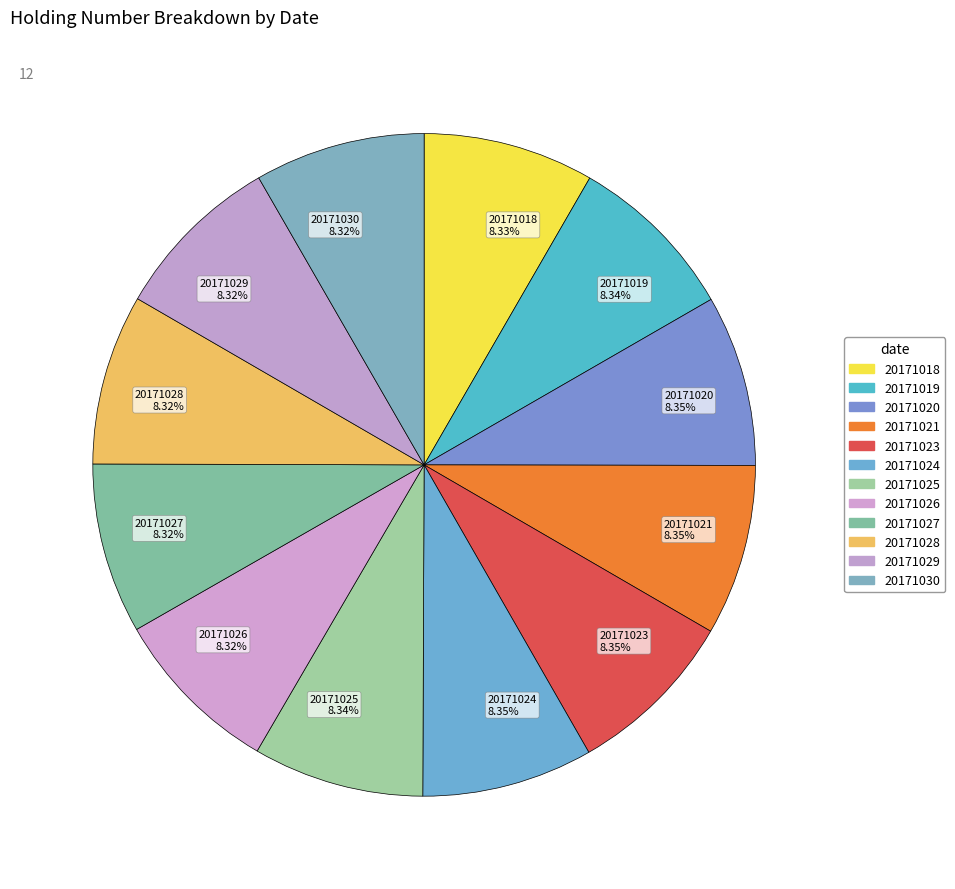

True or false: 20171026 accounts for 1% of the total.

False